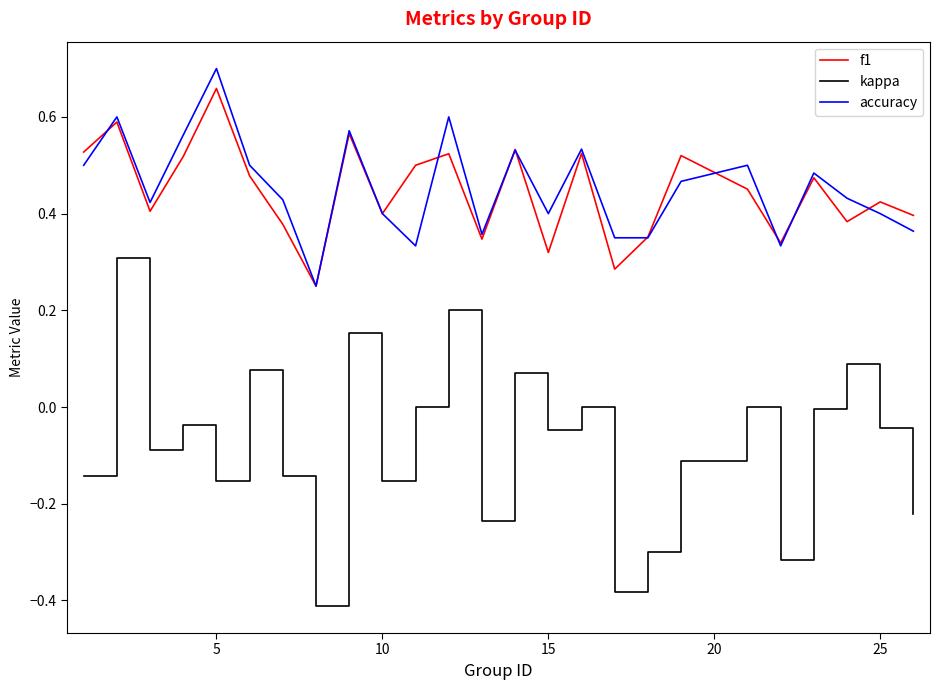

Is this an area chart (filled region under the line)?

No